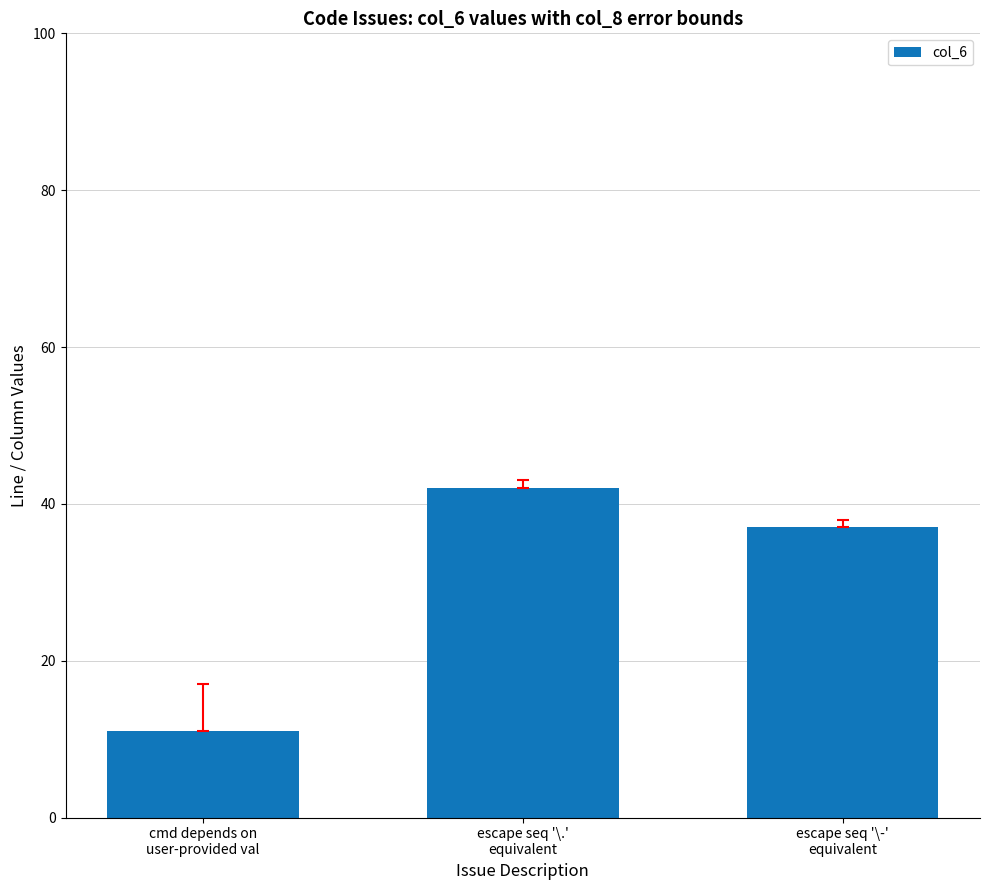

Count the values in the range 11 to 42.

3